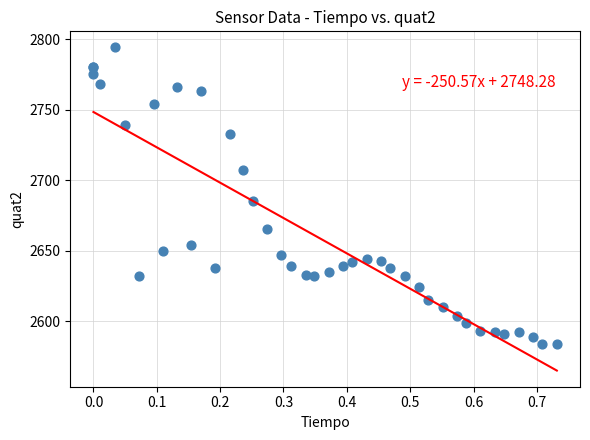

What Y value in the scatter plot is closest to 2689?

2685